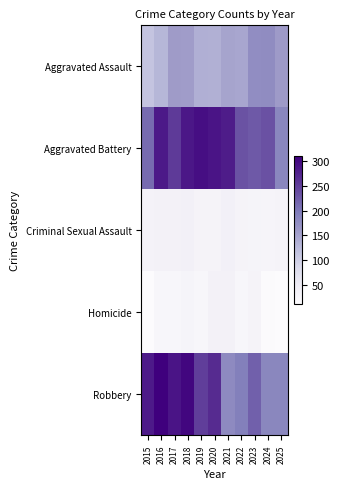

Reading right to left, extract all data points from this chart.

Aggravated Assault: 2025=160	2024=178	2023=176	2022=147	2021=149	2020=136	2019=138	2018=158	2017=159	2016=129	2015=113
Aggravated Battery: 2025=185	2024=235	2023=228	2022=233	2021=282	2020=289	2019=295	2018=287	2017=255	2016=285	2015=212
Criminal Sexual Assault: 2025=32	2024=28	2023=29	2022=31	2021=38	2020=32	2019=30	2018=39	2017=36	2016=36	2015=34
Homicide: 2025=11	2024=14	2023=30	2022=25	2021=37	2020=36	2019=24	2018=29	2017=23	2016=25	2015=11
Robbery: 2025=185	2024=185	2023=222	2022=194	2021=180	2020=269	2019=251	2018=304	2017=289	2016=310	2015=284